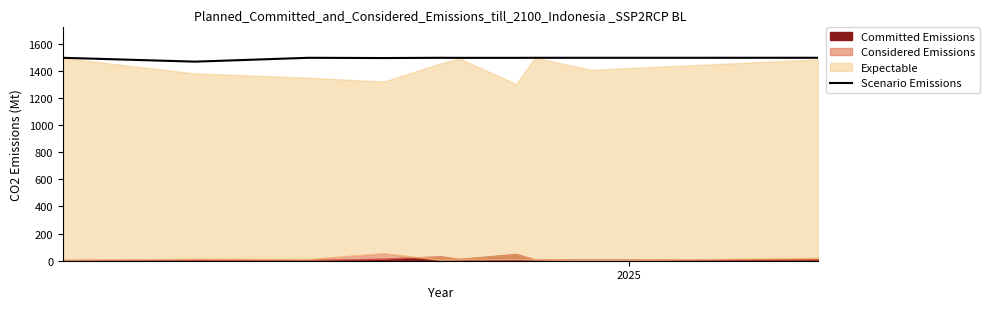

Reading left to right, list all the values displayed in this chart.

1496.8	1468.3	1496.8	1495.0	1496.8	1496.4	1496.4	1496.8	1496.8	1496.9